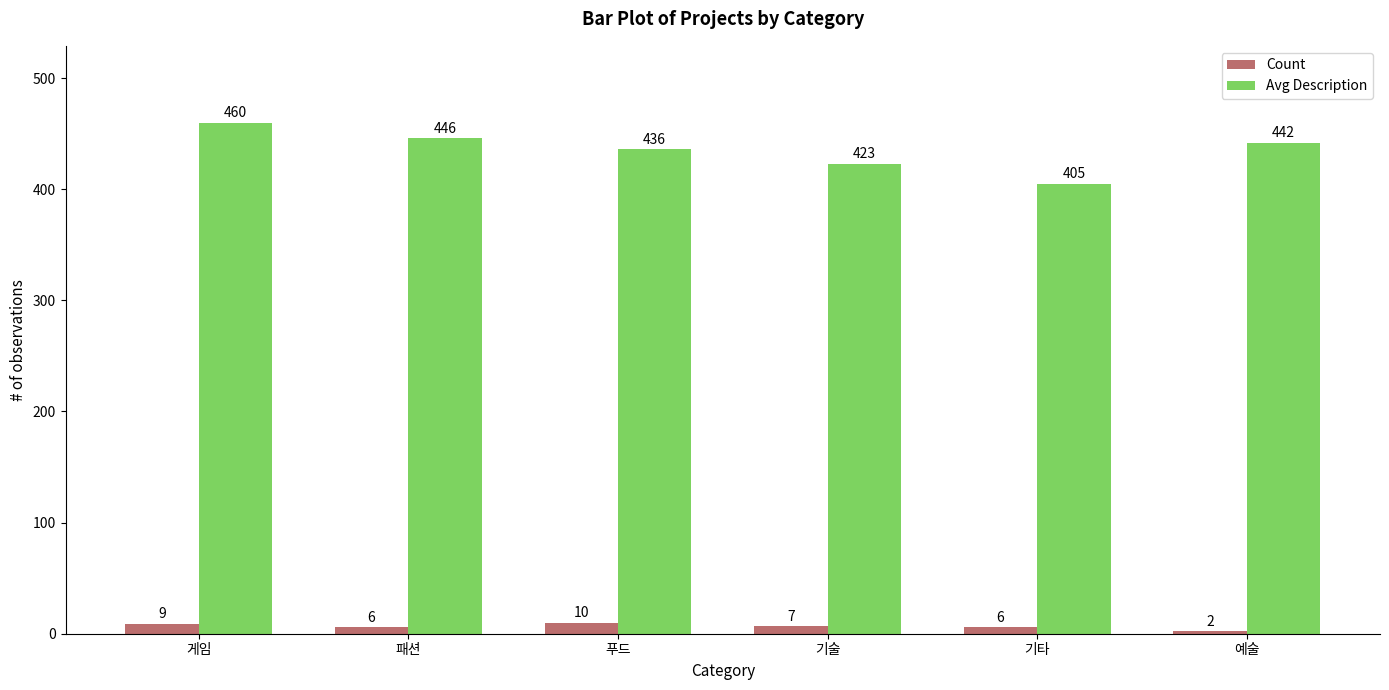

What is the label of the 2nd bar from the right?

기타